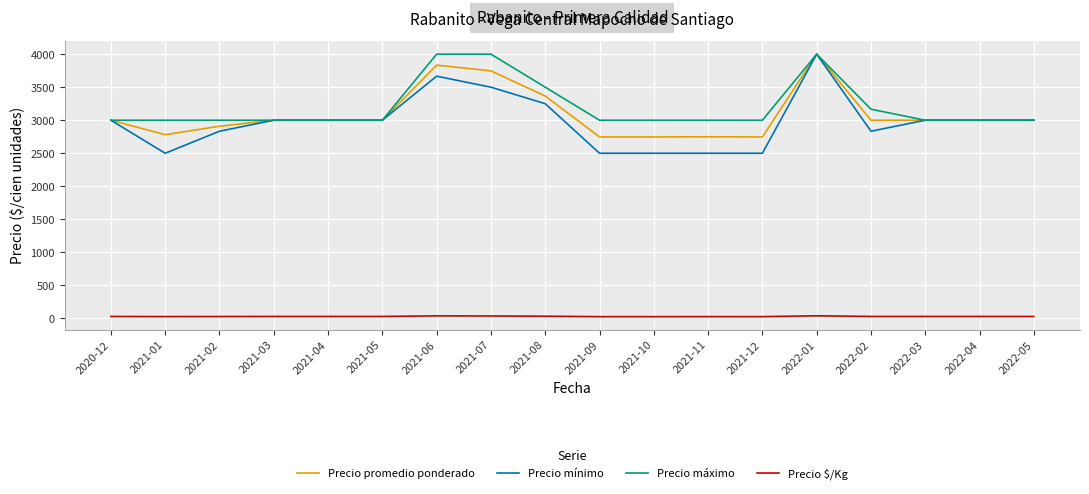

Is the value of Precio mínimo at 2022-04 greater than the value of Precio máximo at 2021-07?

No